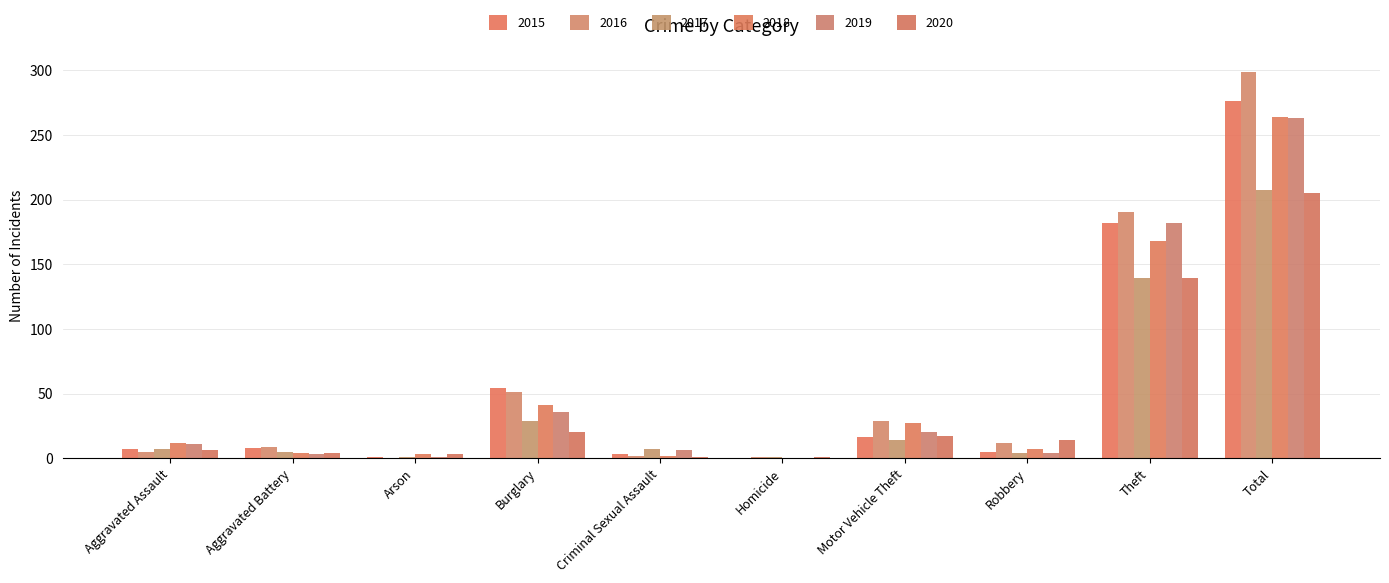

At how many categories does at least one series exceed 207?

1